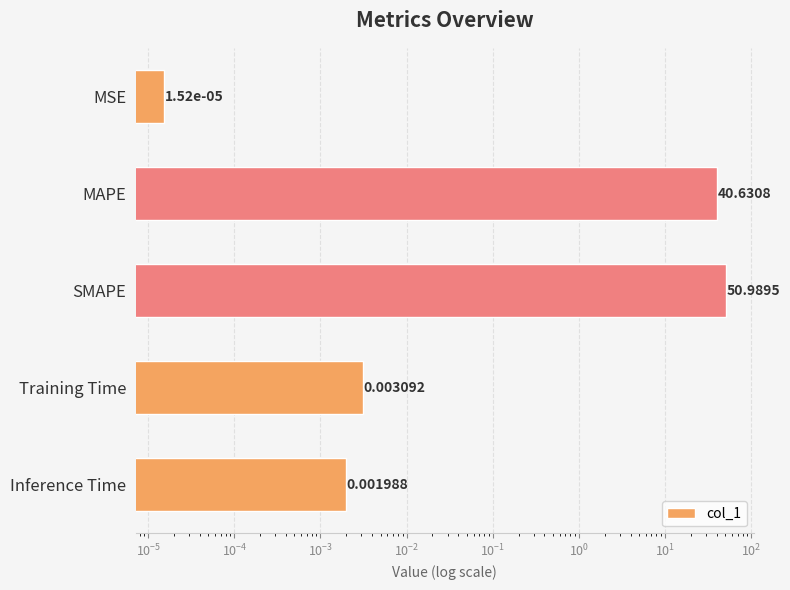

What is the difference between the maximum and minimum values?

51.0